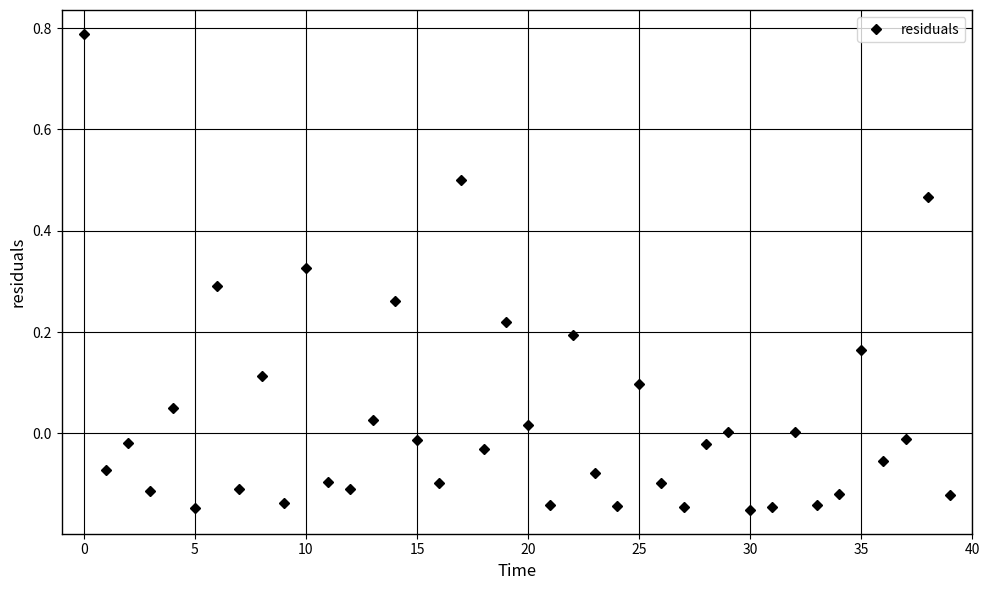

How many lines are shown in the chart?

1